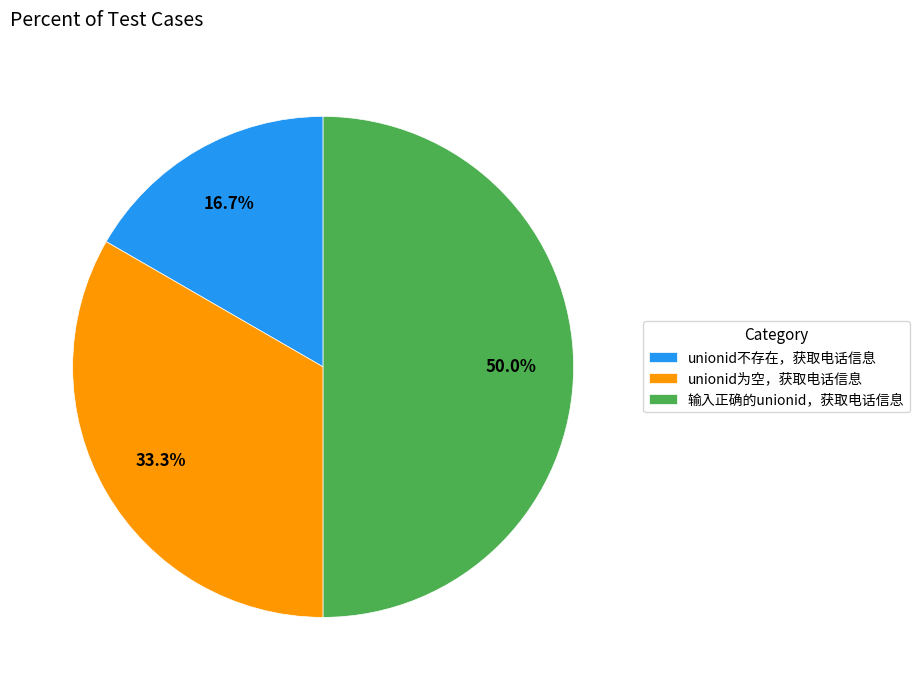

What is the ratio of the value at 输入正确的unionid，获取电话信息 to the value at unionid不存在，获取电话信息?

3.0